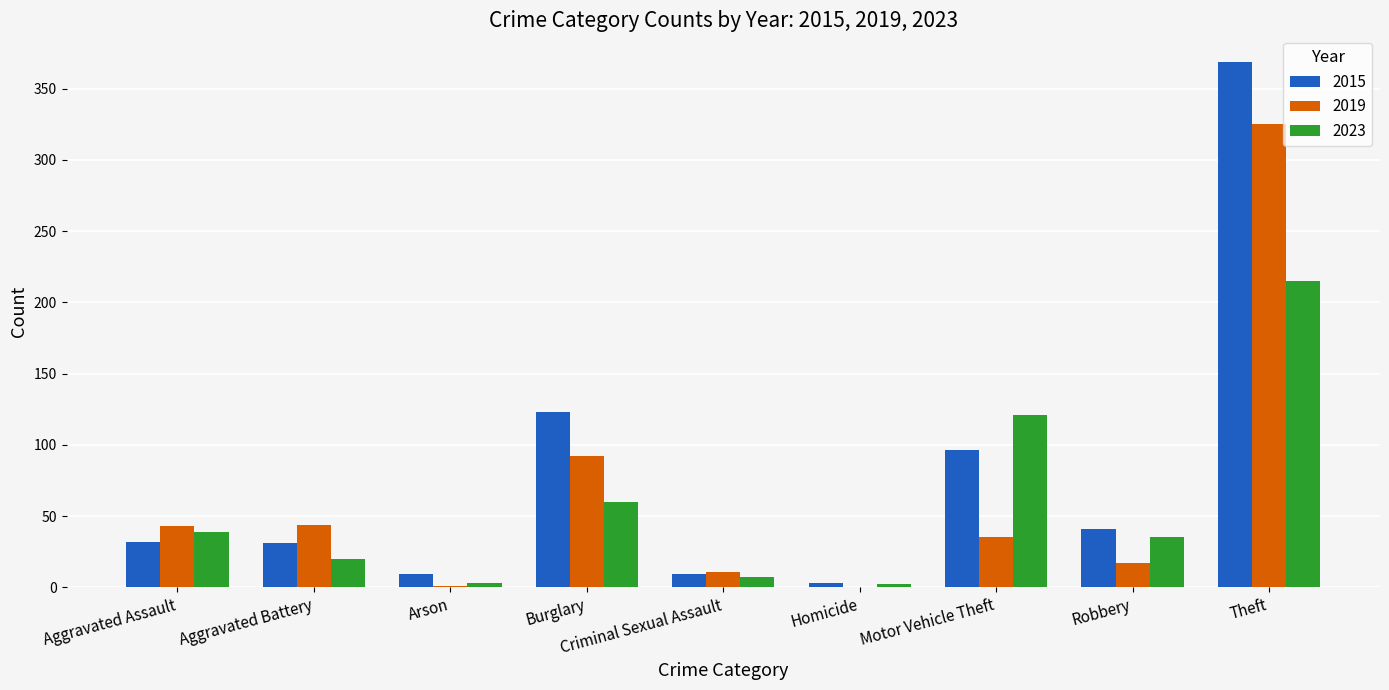

What value does the 2023 series have at Aggravated Battery, to the nearest 5?

20